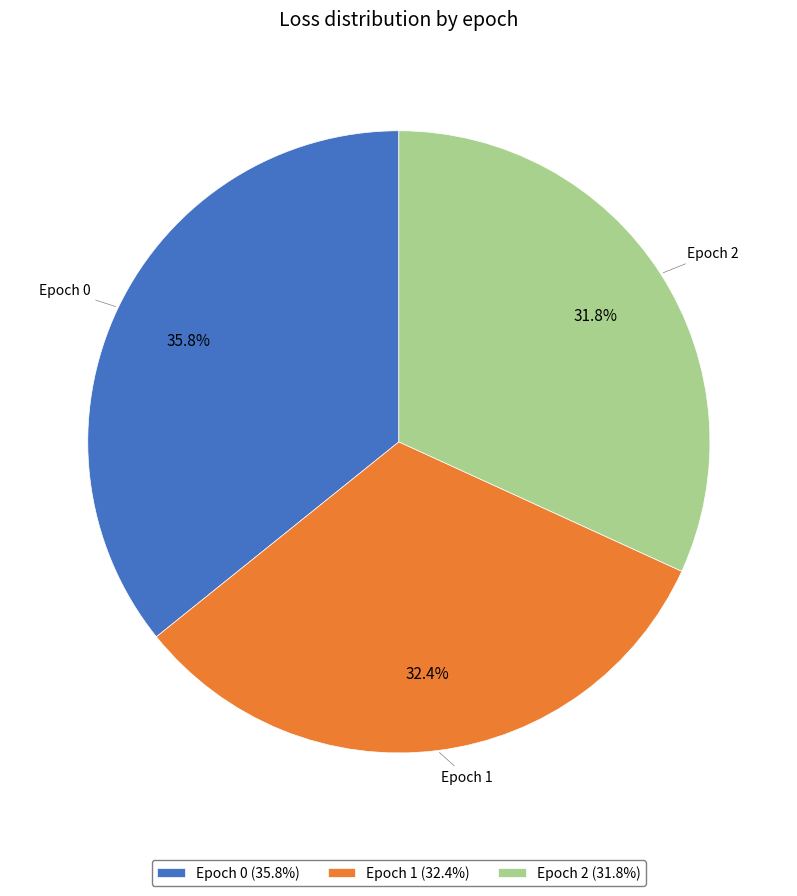

Is the sum of Epoch 1 (32.4%) and Epoch 2 (31.8%) greater than half?

Yes